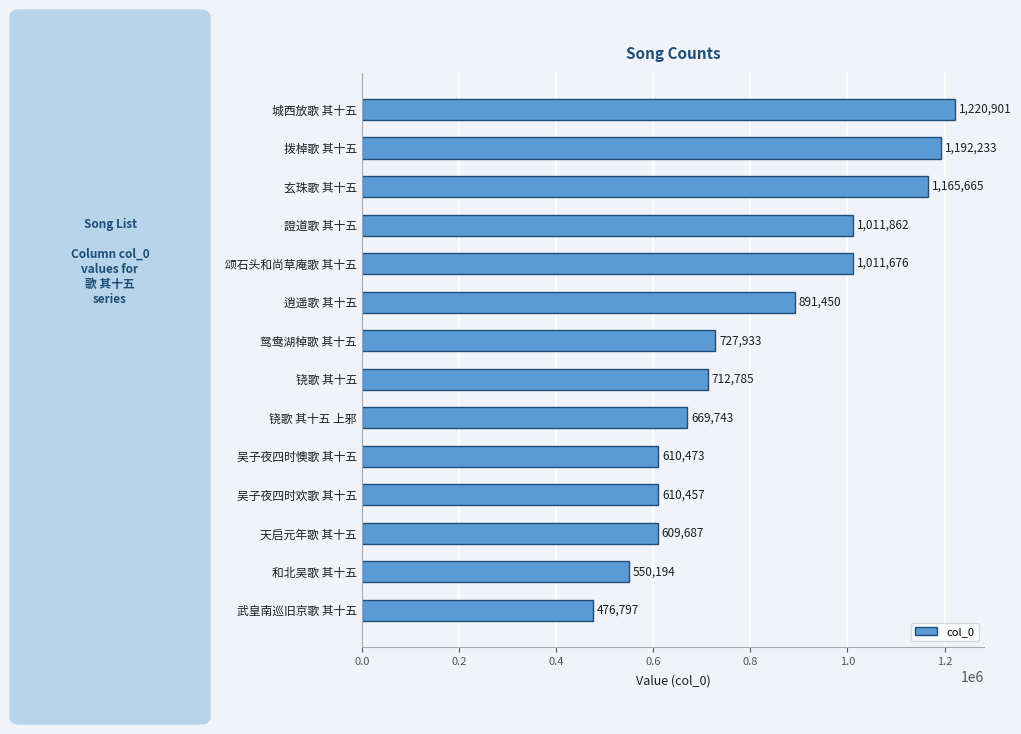

List the labels in order of value, largest first.

城西放歌 其十五, 拨棹歌 其十五, 玄珠歌 其十五, 證道歌 其十五, 颂石头和尚草庵歌 其十五, 逍遥歌 其十五, 鸳鸯湖棹歌 其十五, 铙歌 其十五, 铙歌 其十五 上邪, 吴子夜四时懊歌 其十五, 吴子夜四时欢歌 其十五, 天启元年歌 其十五, 和北吴歌 其十五, 武皇南巡旧京歌 其十五